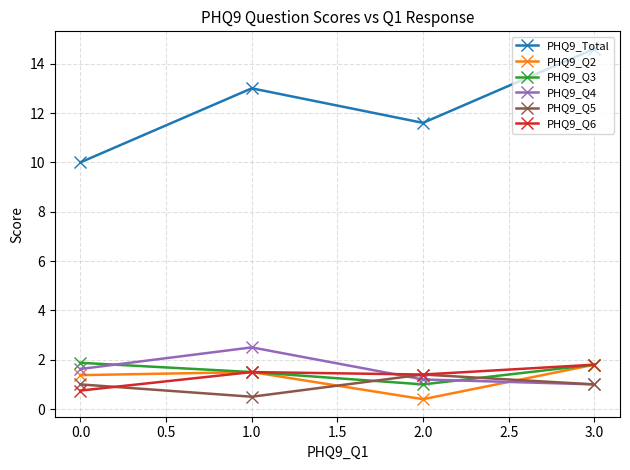

How many PHQ9_Q6 values are between 1 and 2?

3